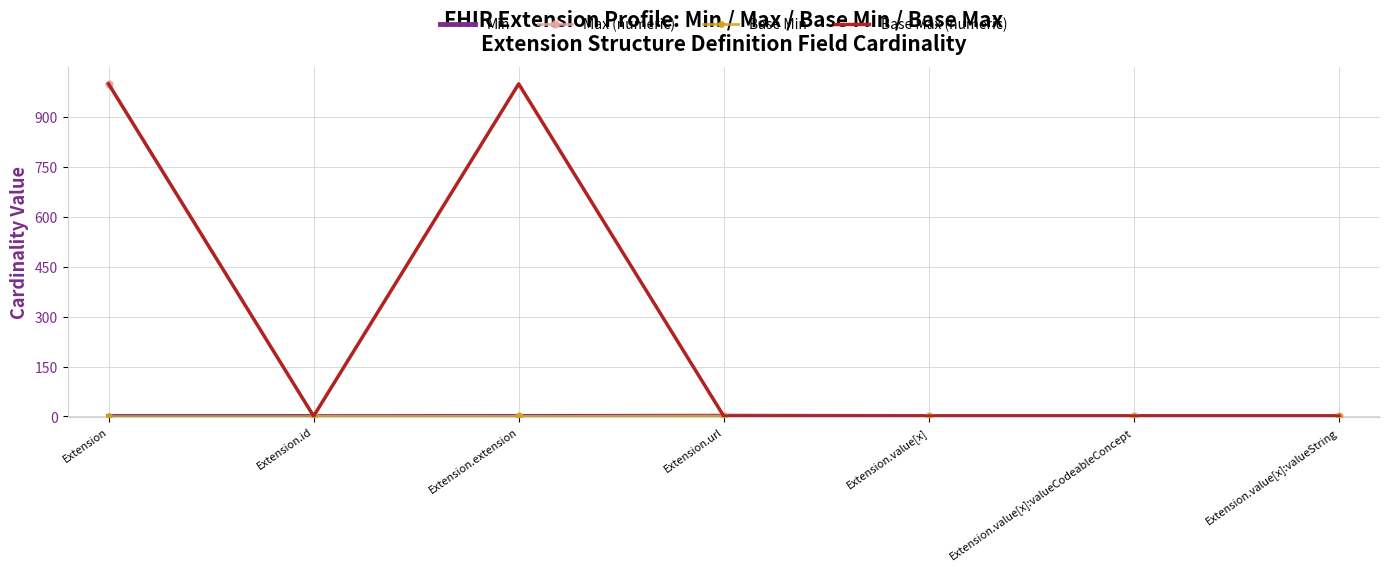

Is it true that Min equals 1 at Extension?

False